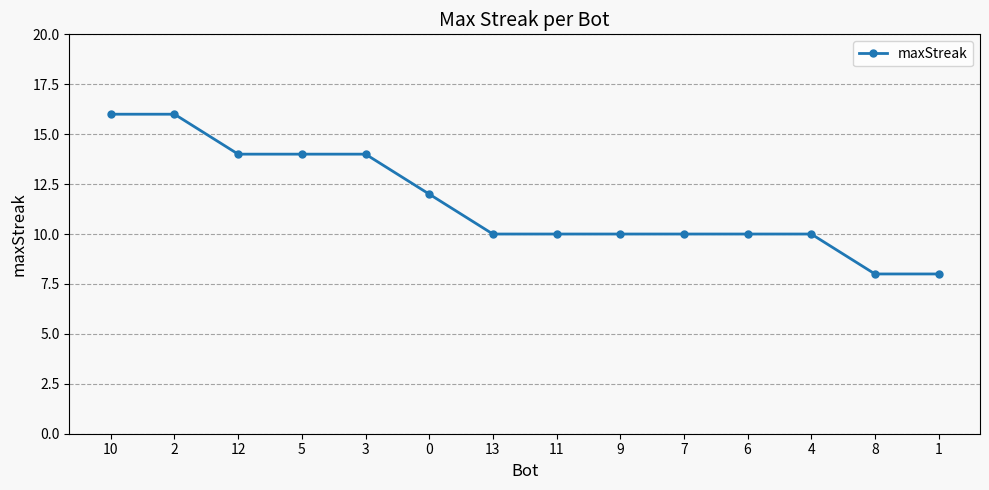

What is the change in value from 0 to 6?

-2